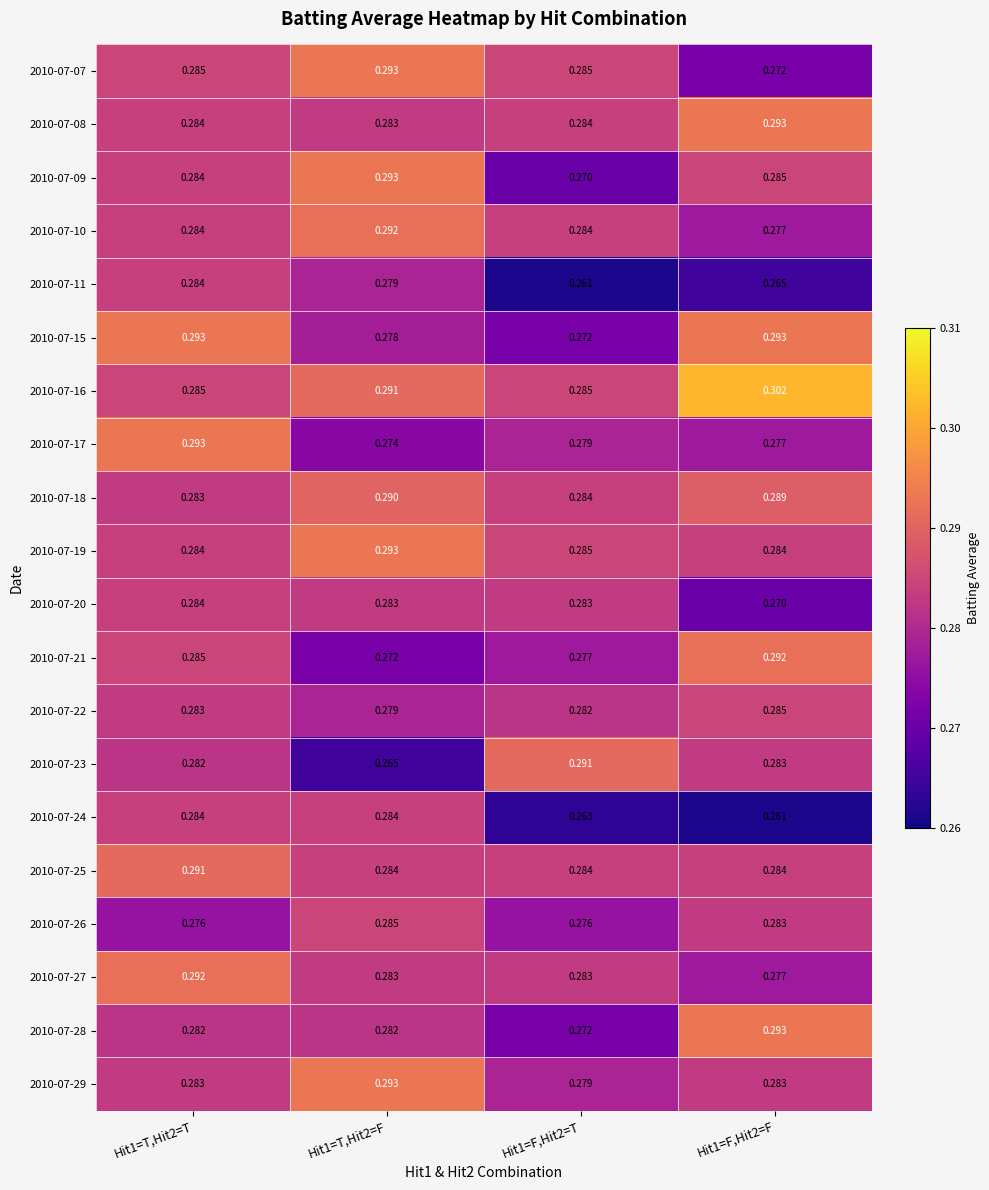

Is the value of 2010-07-08 at Hit1=T,Hit2=F greater than the value of 2010-07-15 at Hit1=T,Hit2=T?

No